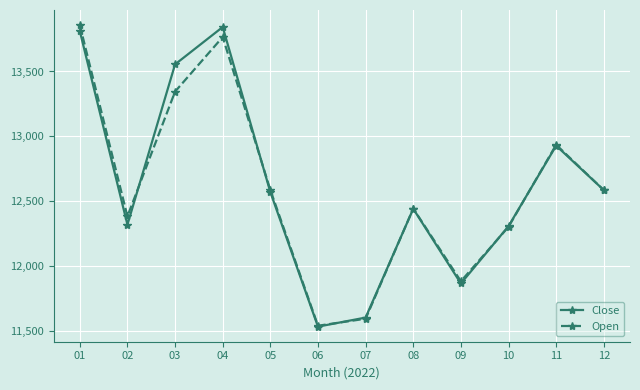

The value of Open at 04 is 19106. True or false?

False